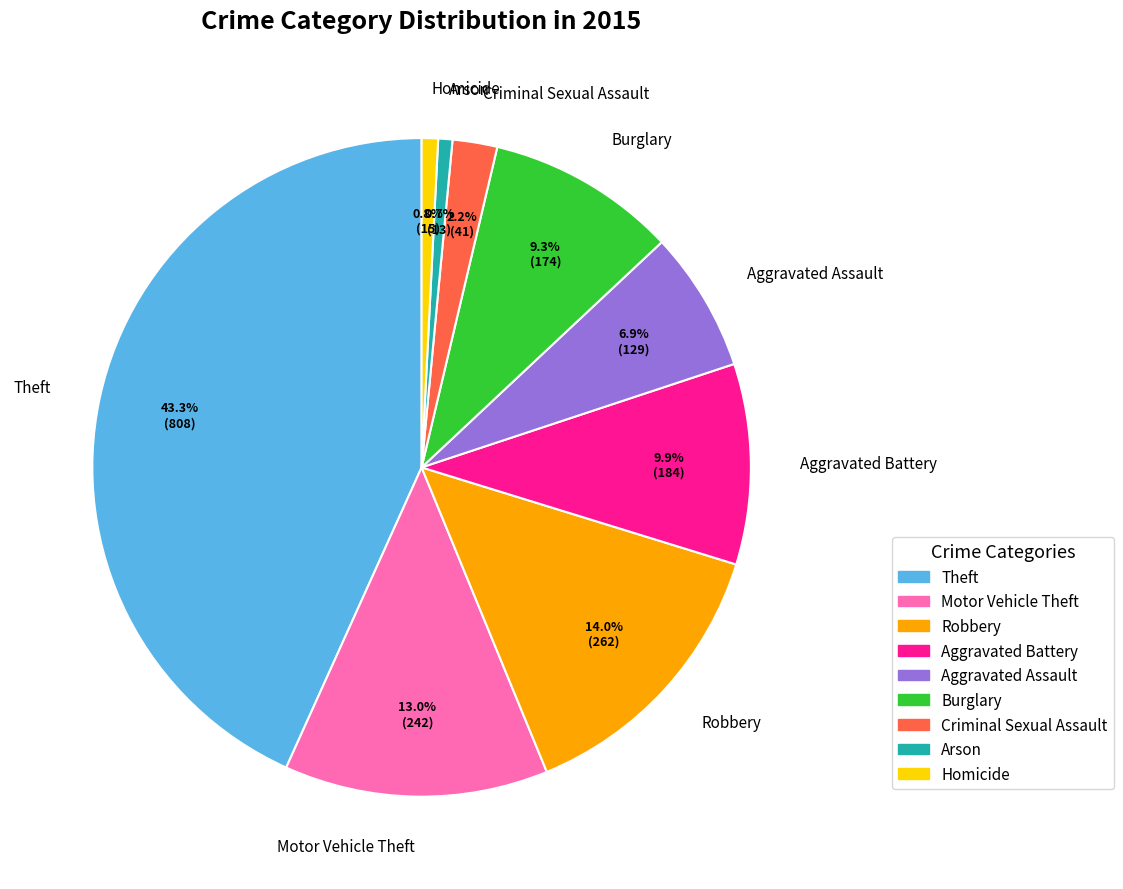

Count the number of slices in the pie.

9